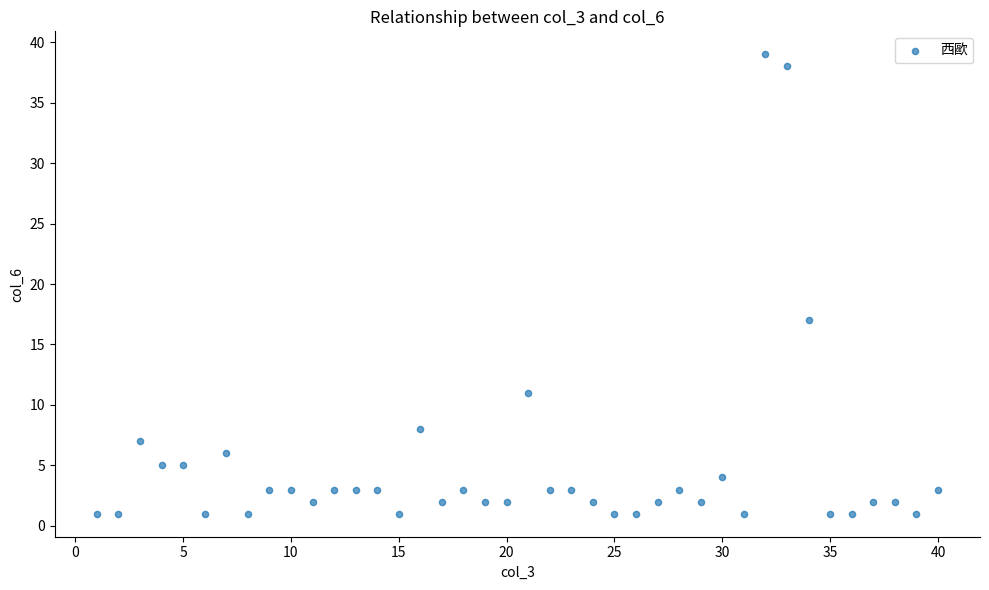

What is the range of Y values (max minus min)?

38